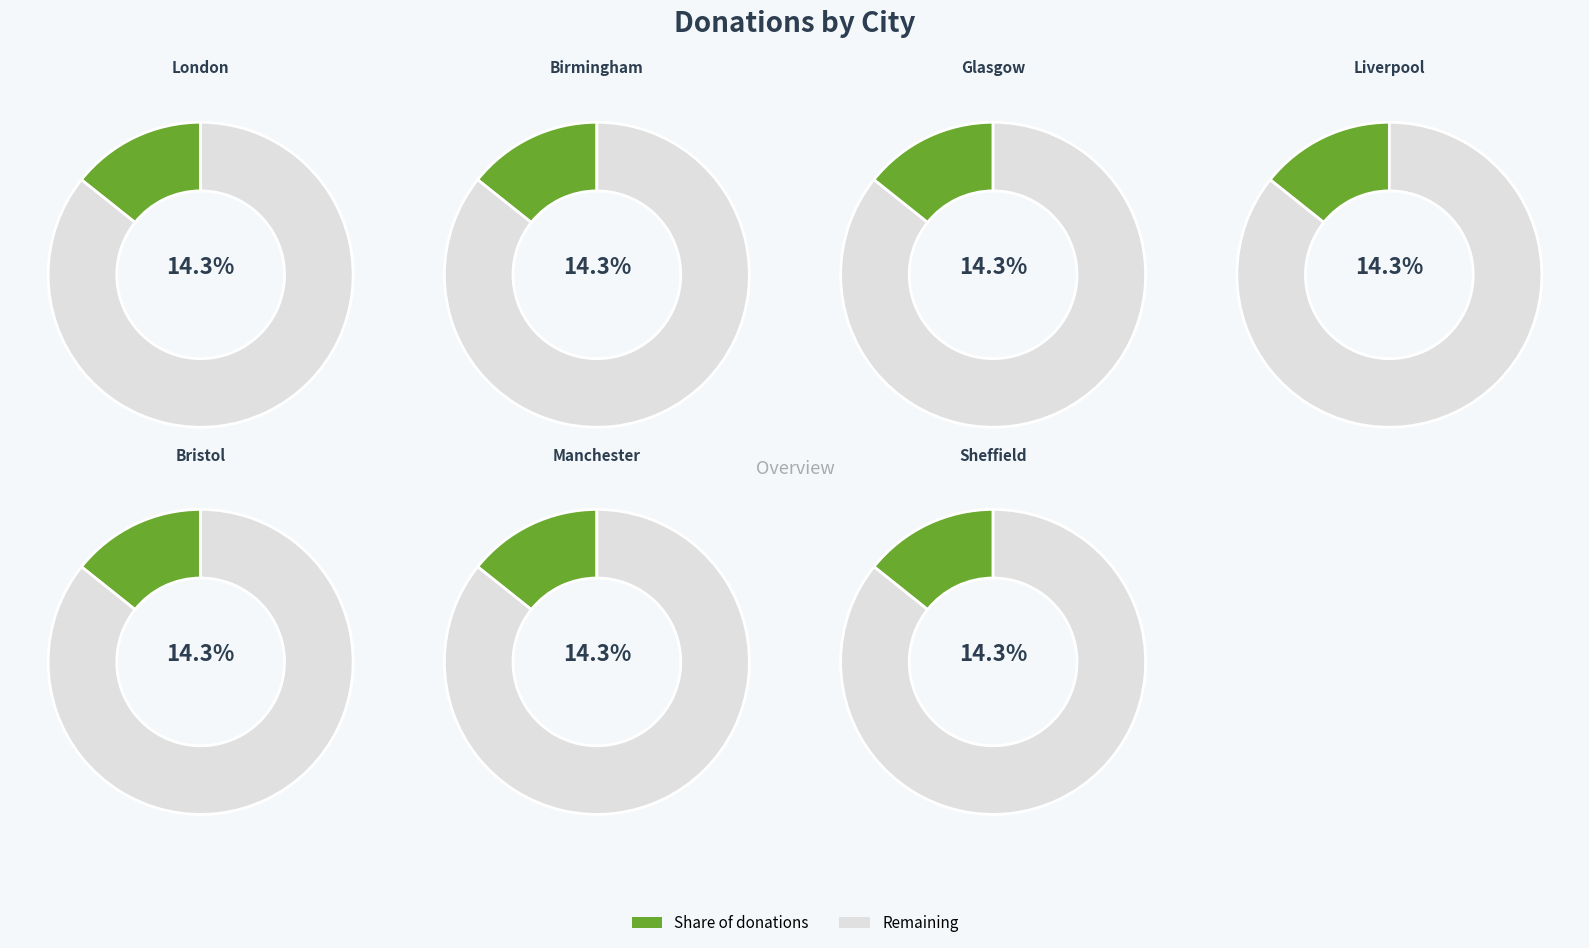

To the nearest percent, what portion does Sheffield represent?

14%